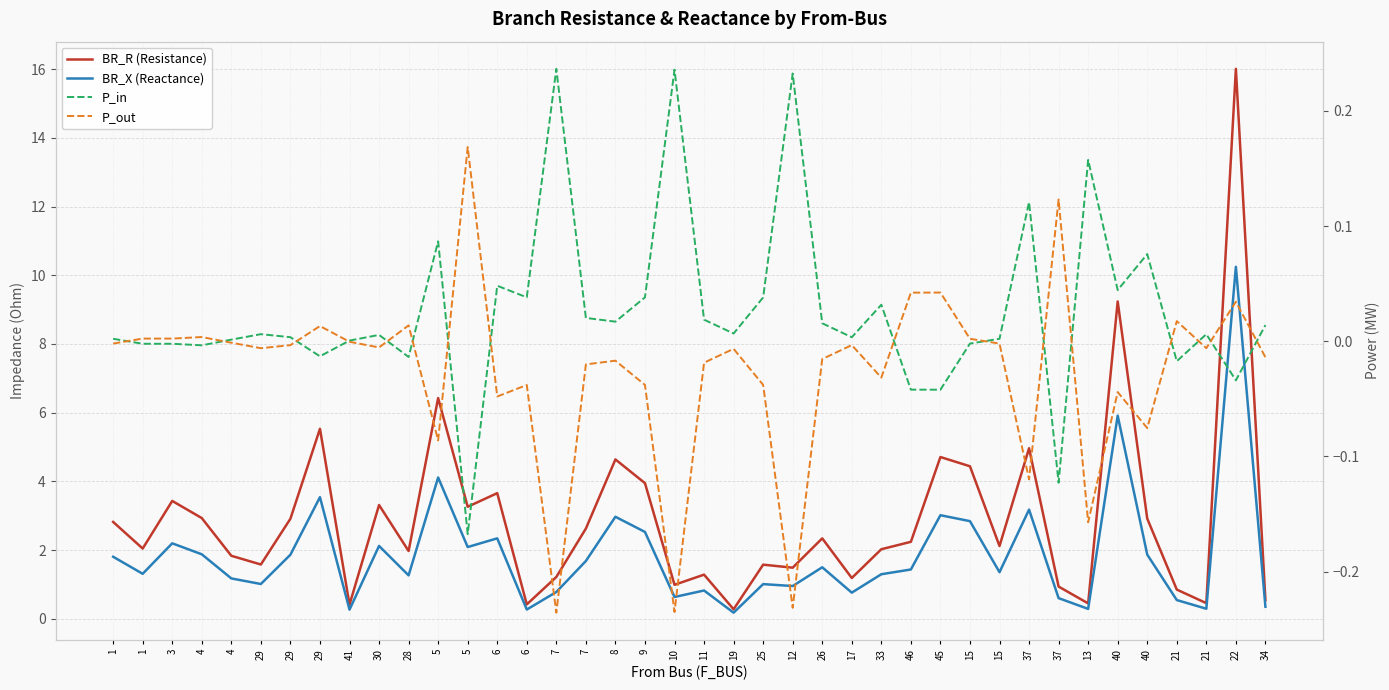

Which label corresponds to the largest value in the chart?

22